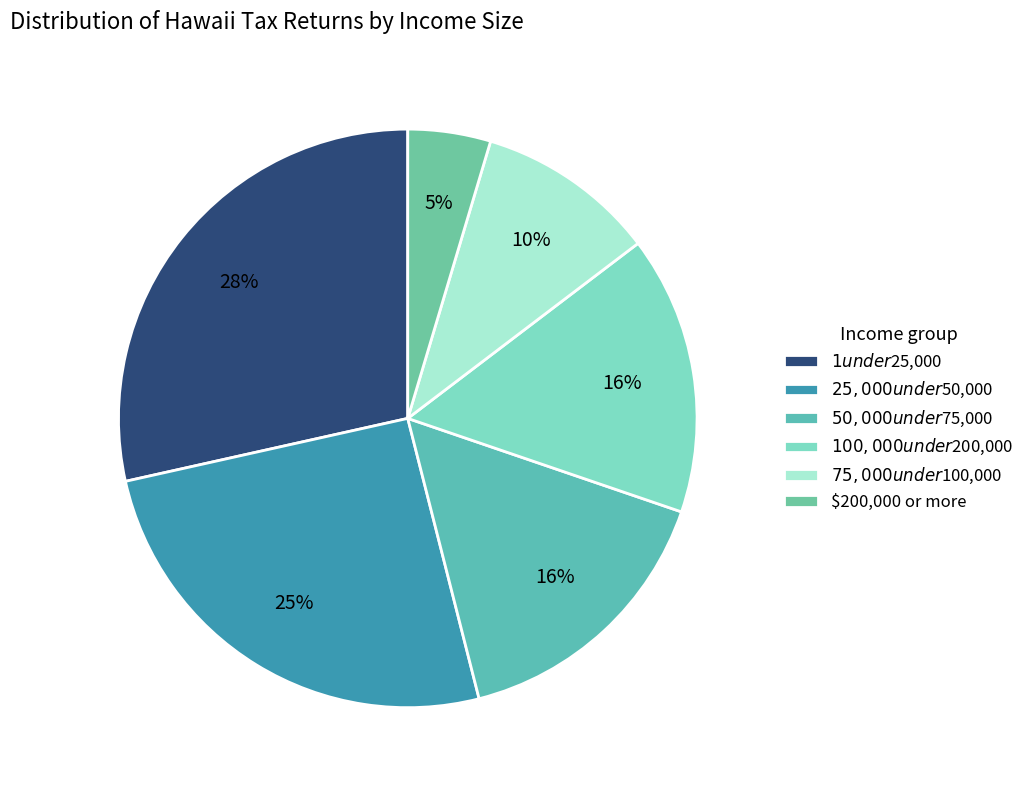

Which slice is the largest?

$1 under $25,000